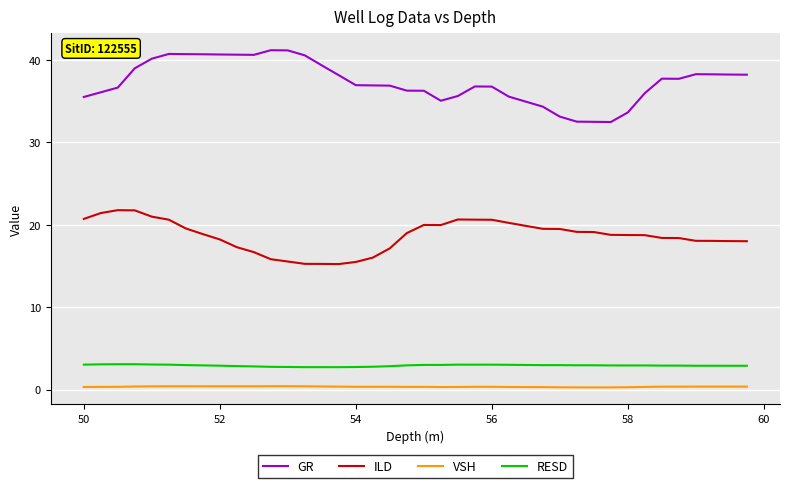

What is the lowest value of the ILD series?

15.2